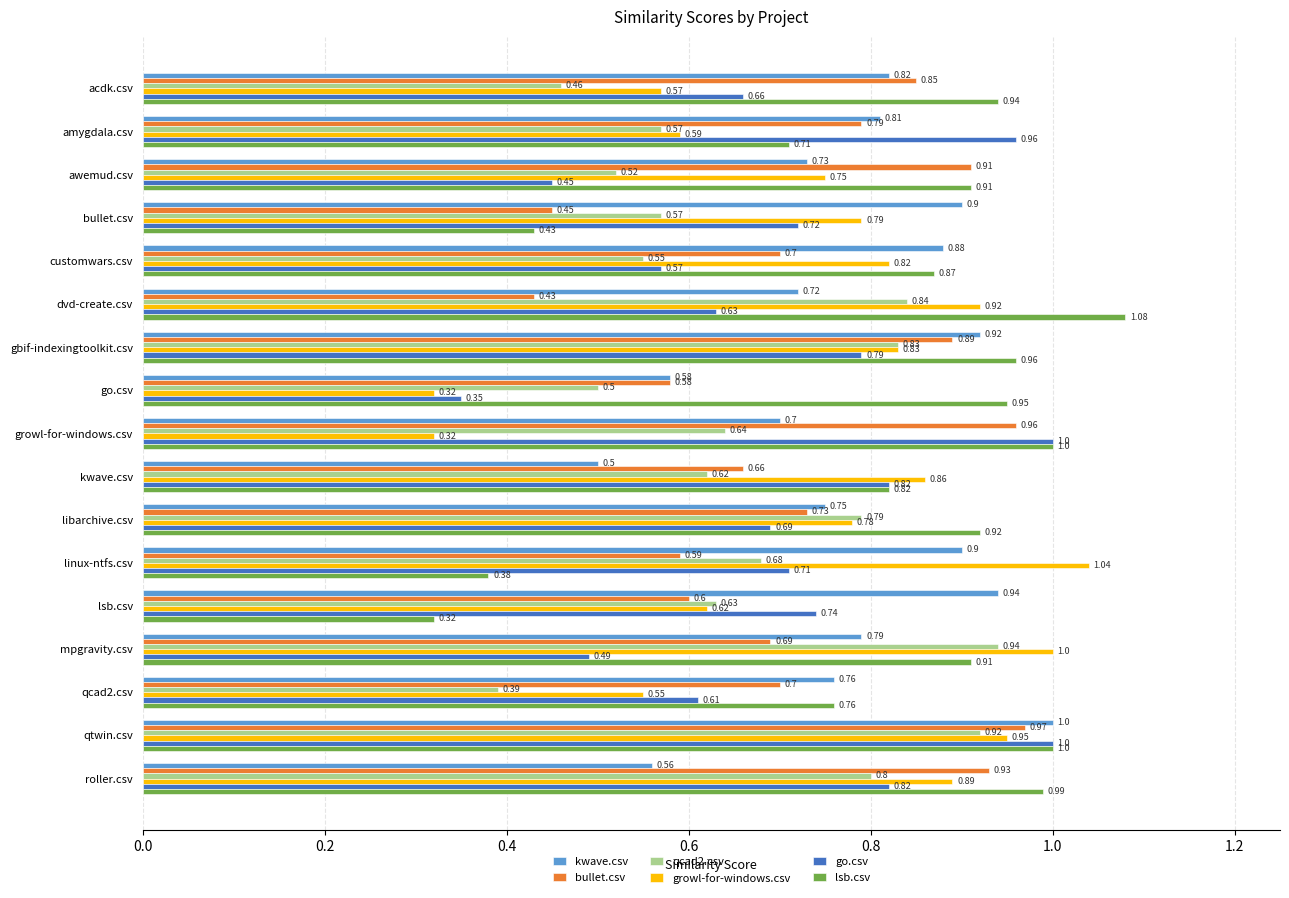

What is the sum of all growl-for-windows.csv values?

12.6